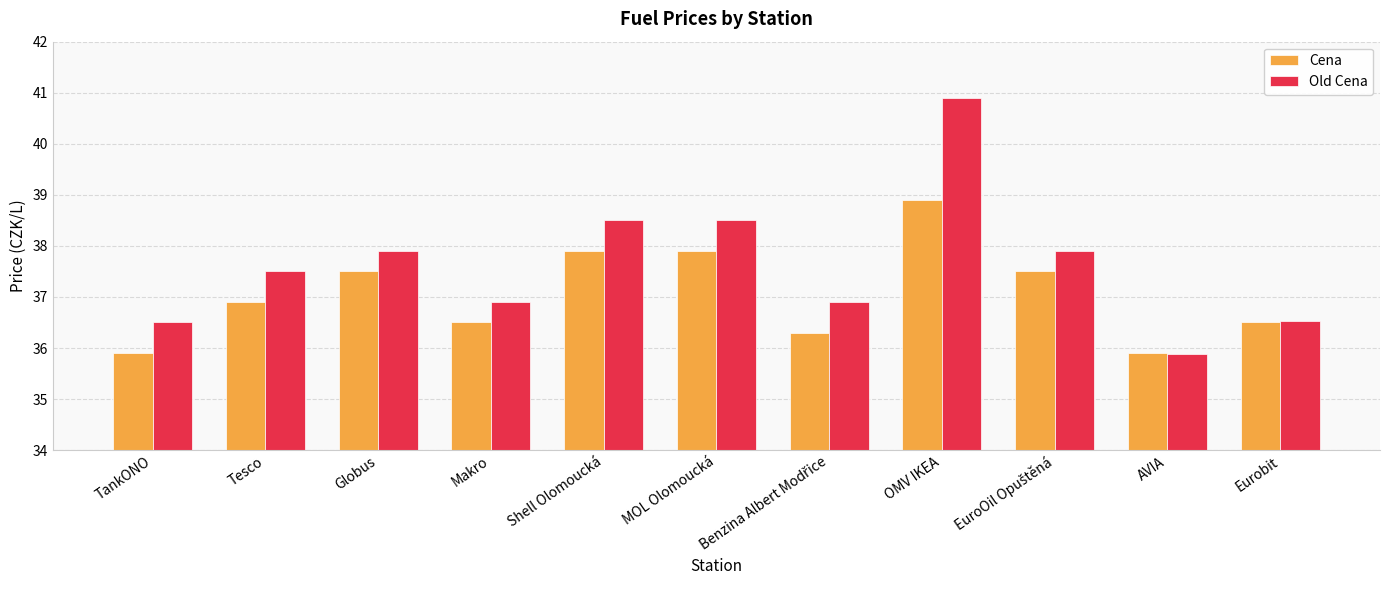

What is the highest value of the Old Cena series?

40.9